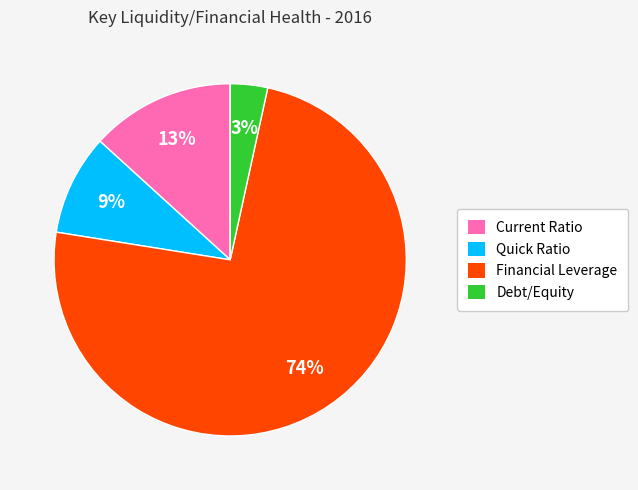

What is the ratio of the value at Quick Ratio to the value at Current Ratio?

0.7